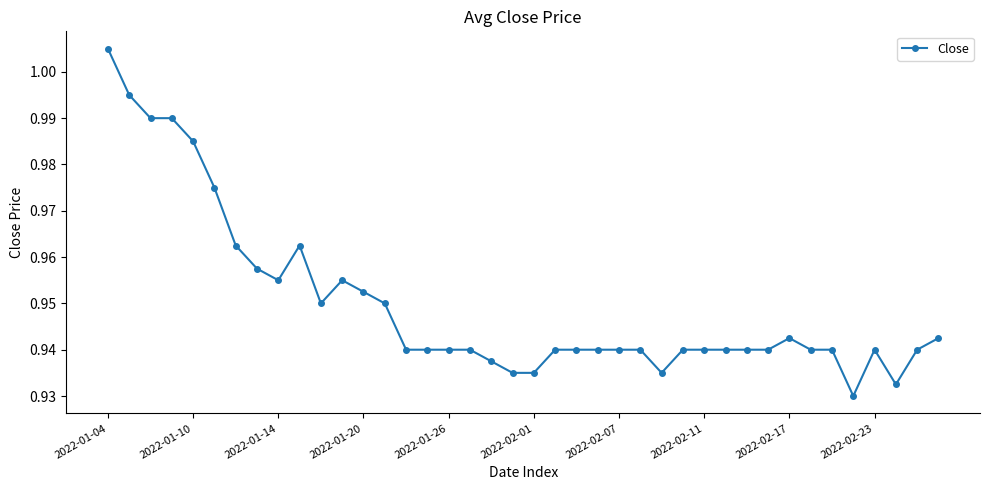

What is the sum of all values?

38.0